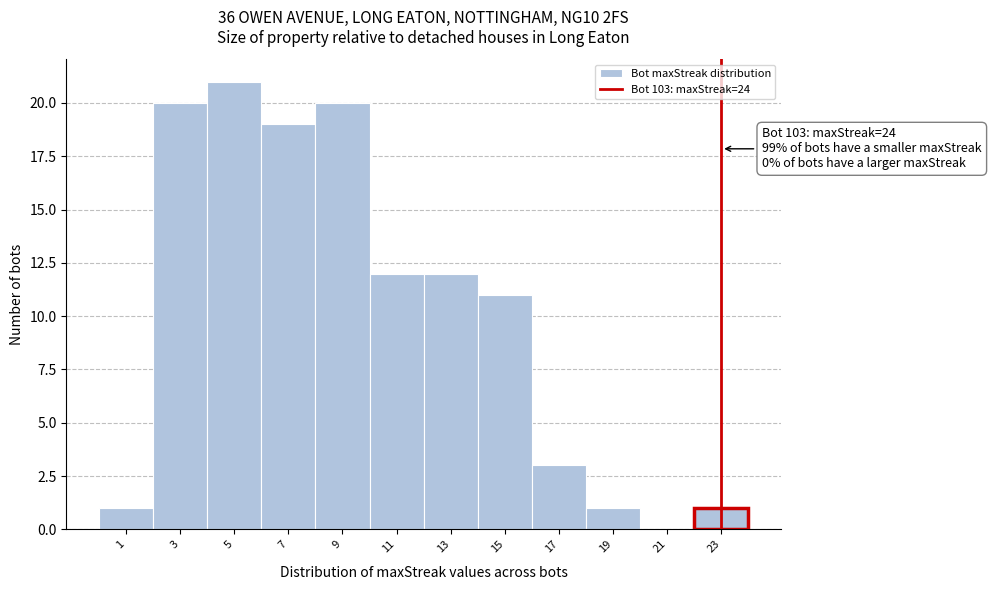

Reading right to left, list all the values displayed in this chart.

23=1	21=0	19=1	17=3	15=11	13=12	11=12	9=20	7=19	5=21	3=20	1=1